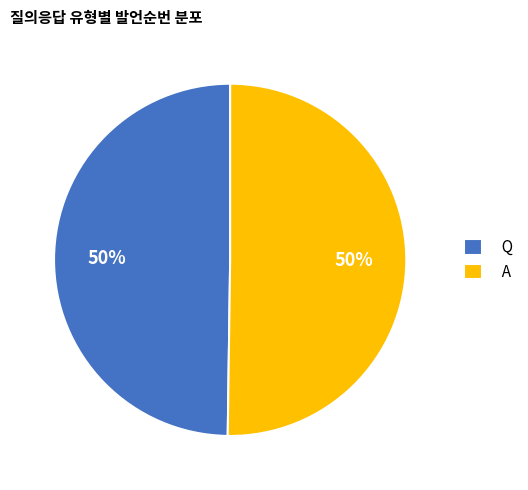

The Q slice represents 63% of the pie. True or false?

False